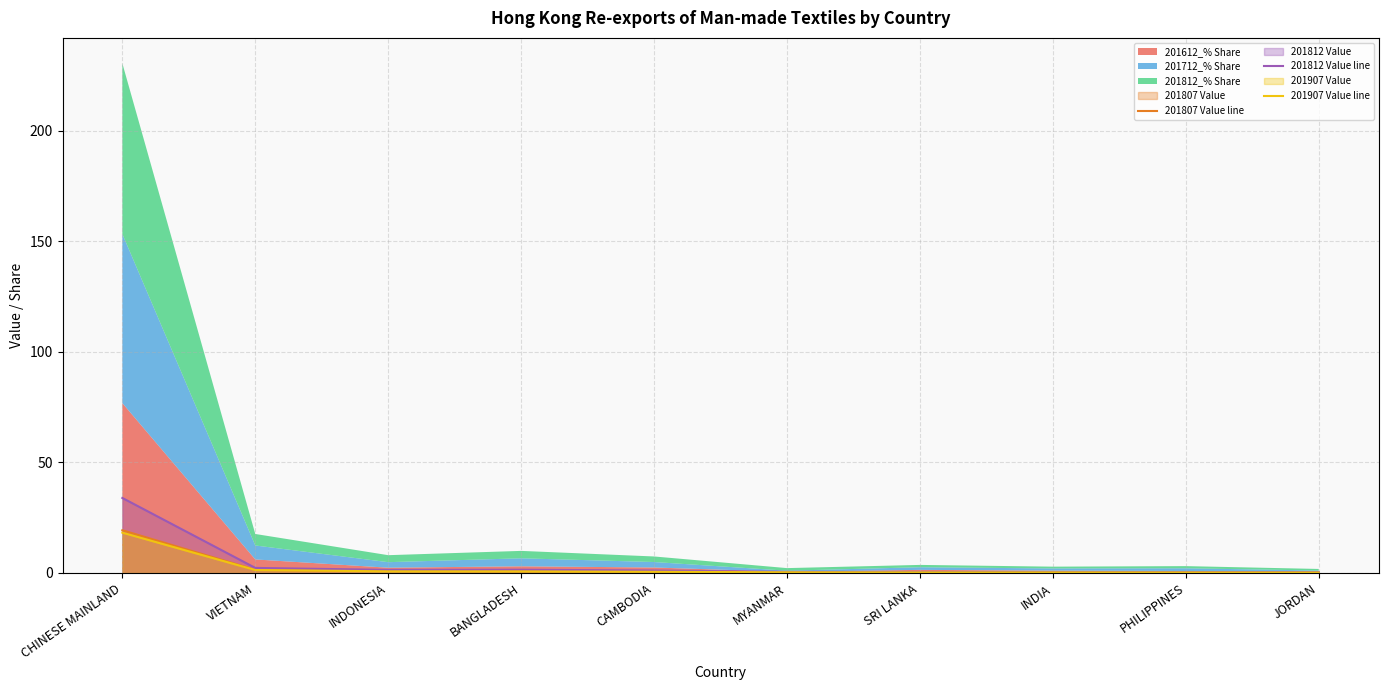

True or false: 201907 Value line and 201812 Value line intersect in this chart.

False